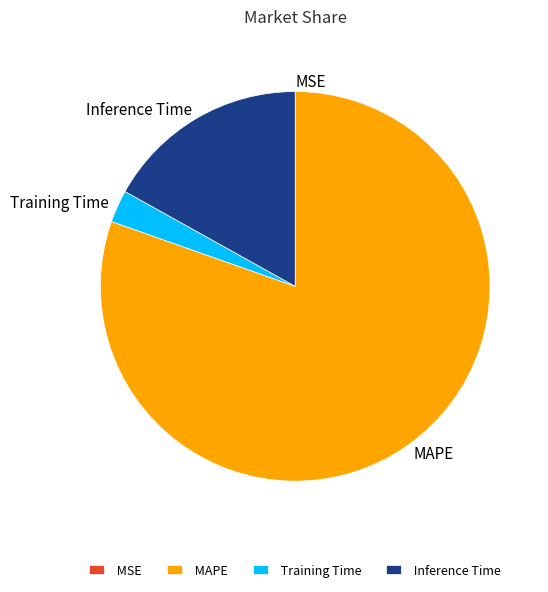

What is the largest slice in the pie chart?

MAPE